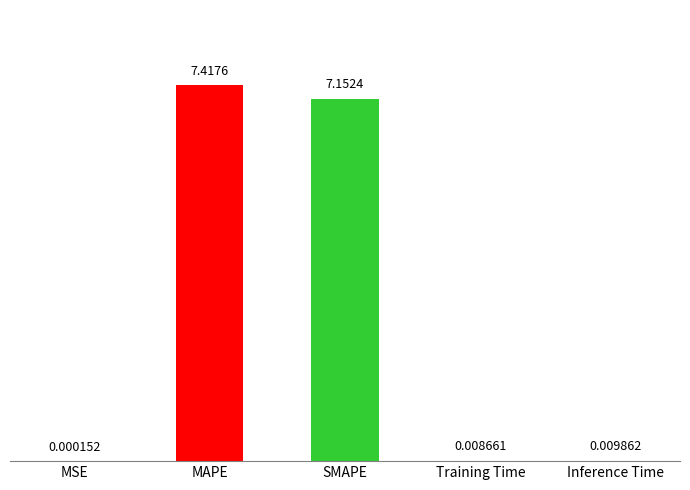

True or false: the data shows 10.7 at SMAPE.

False